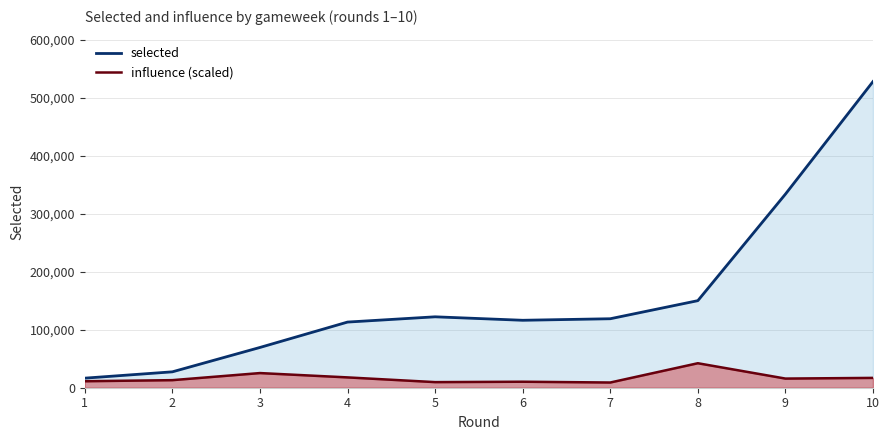

What are all the series names shown in the legend?

selected, influence (scaled)